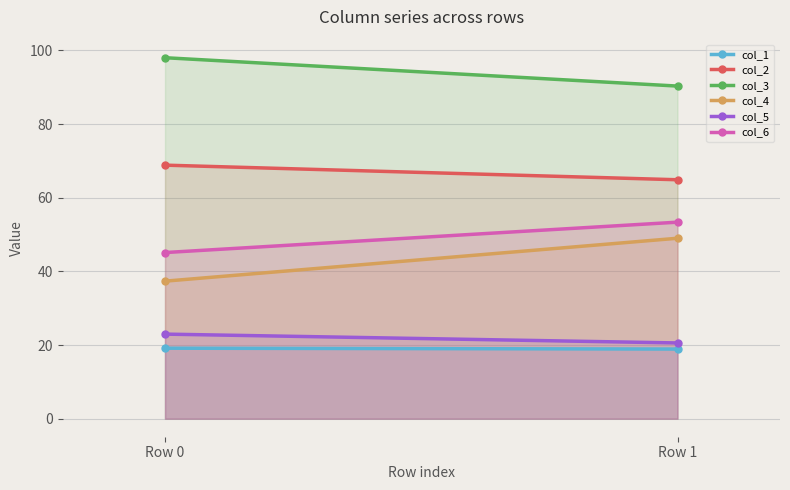

At how many categories does at least one series exceed 85?

2